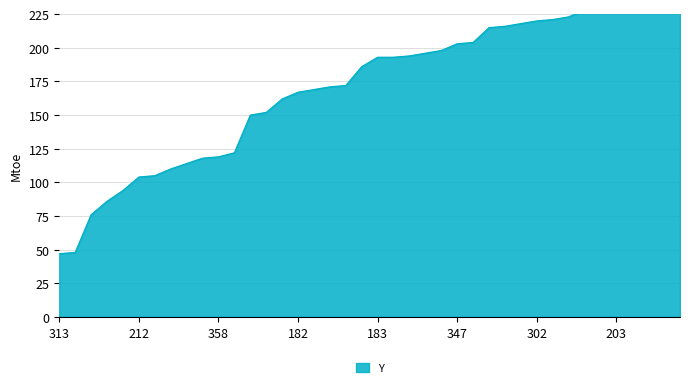

How many distinct data groups are displayed?

1